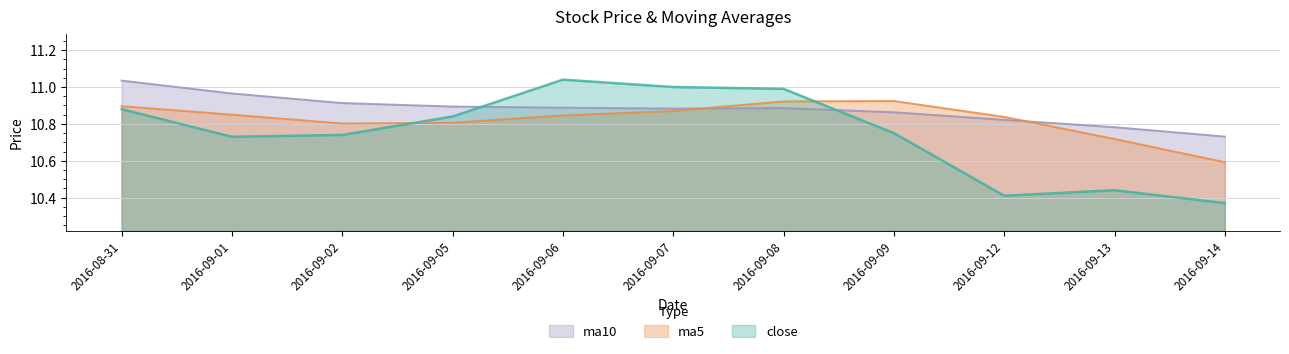

How many data points does each series have?

11